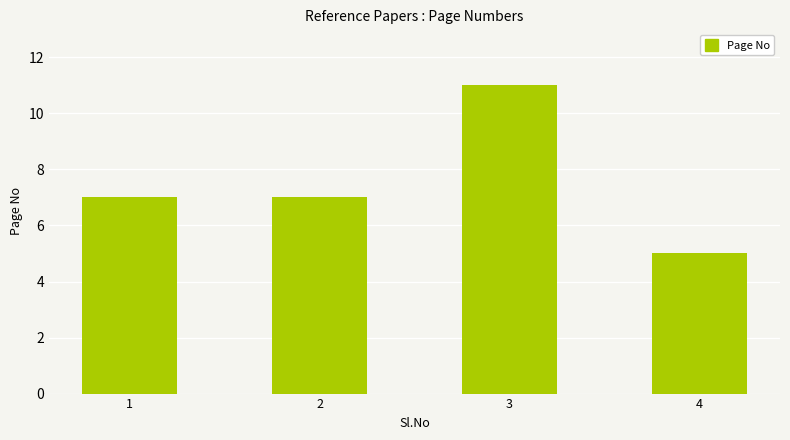

What is the change in value from 1 to 4?

-2